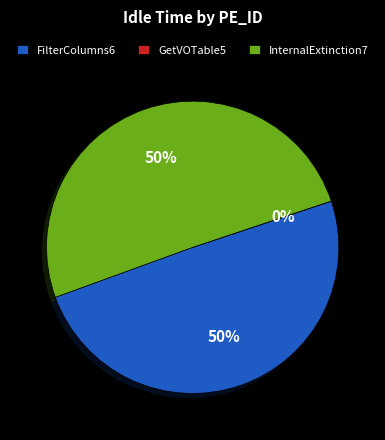

To the nearest percent, what is the average slice percentage?

33%